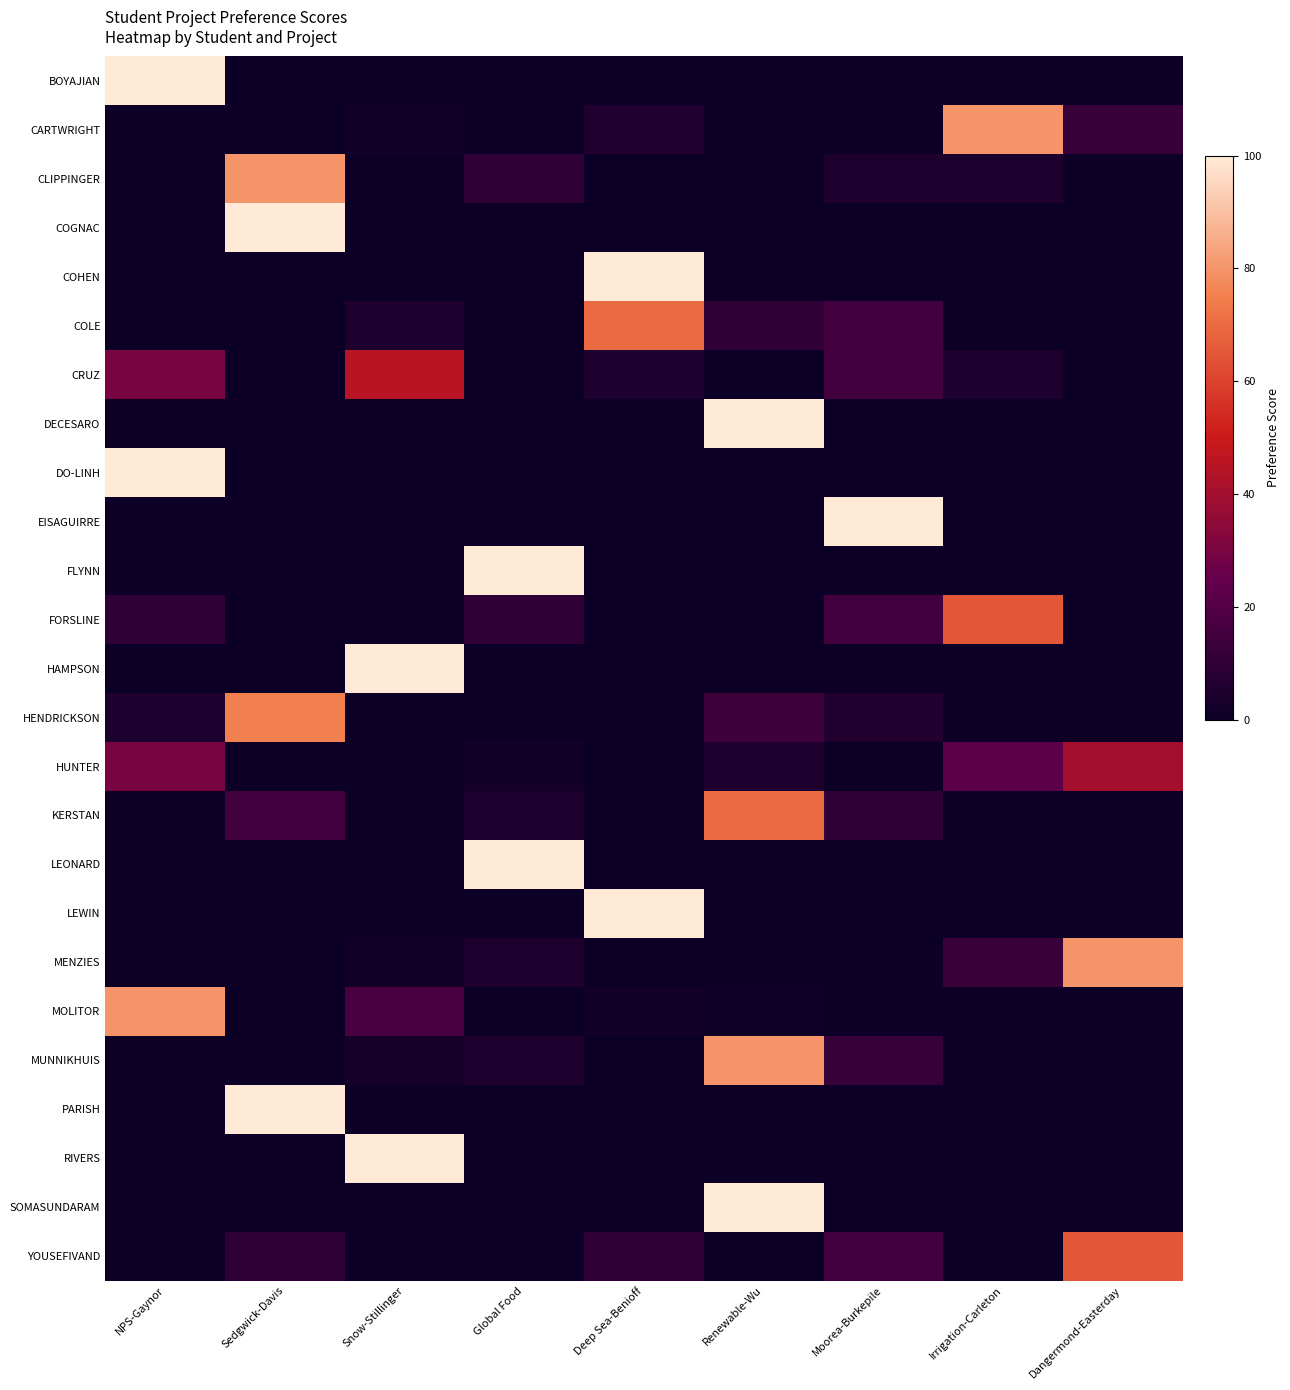

What is the total value across all series at Moorea-Burkepile?

193